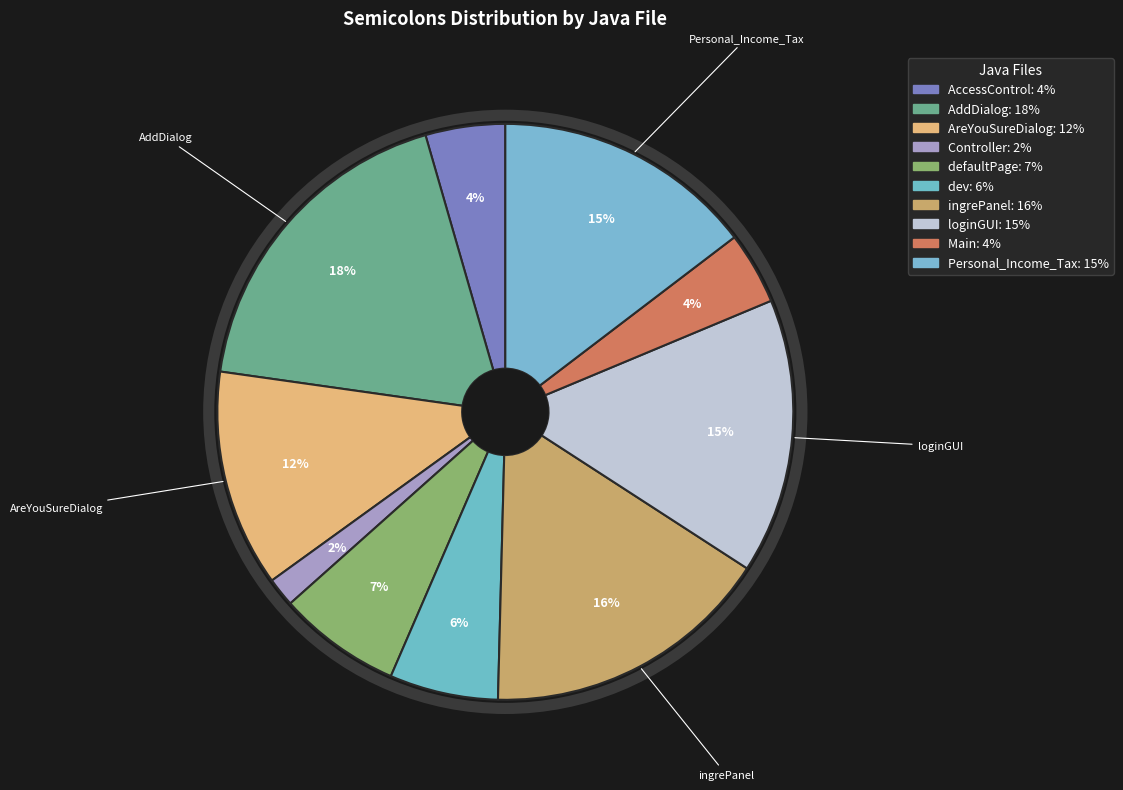

How many segments does this pie chart have?

10